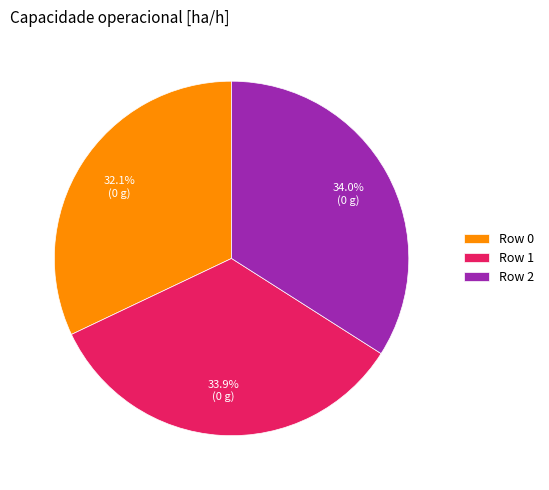

To the nearest percent, what is the average slice percentage?

33%